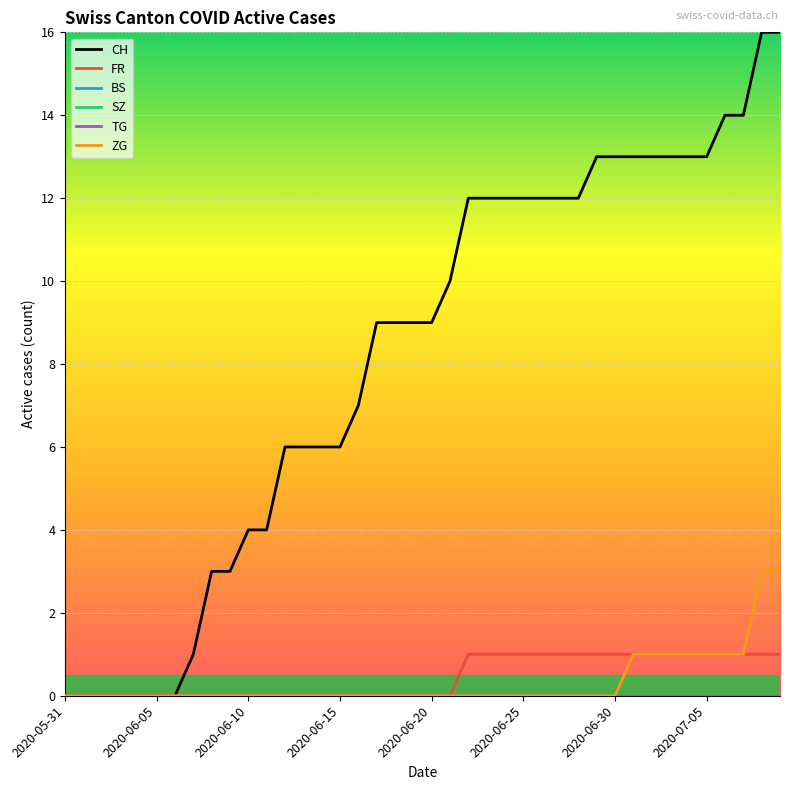

Reading left to right, list all the values displayed in this chart.

CH: 0	0	0	0	0	0	0	1	3	3	4	4	6	6	6	6	7	9	9	9	9	10	12	12	12	12	12	12	12	13	13	13	13	13	13	13	14	14	16	16
FR: 0	0	0	0	0	0	0	0	0	0	0	0	0	0	0	0	0	0	0	0	0	0	1	1	1	1	1	1	1	1	1	1	1	1	1	1	1	1	1	1
BS: 0	0	0	0	0	0	0	0	0	0	0	0	0	0	0	0	0	0	0	0	0	0	0	0	0	0	0	0	0	0	0	0	0	0	0	0	0	0	0	0
SZ: 0	0	0	0	0	0	0	0	0	0	0	0	0	0	0	0	0	0	0	0	0	0	0	0	0	0	0	0	0	0	0	0	0	0	0	0	0	0	0	0
TG: 0	0	0	0	0	0	0	0	0	0	0	0	0	0	0	0	0	0	0	0	0	0	0	0	0	0	0	0	0	0	0	0	0	0	0	0	0	0	0	0
ZG: 0	0	0	0	0	0	0	0	0	0	0	0	0	0	0	0	0	0	0	0	0	0	0	0	0	0	0	0	0	0	0	1	1	1	1	1	1	1	3	3